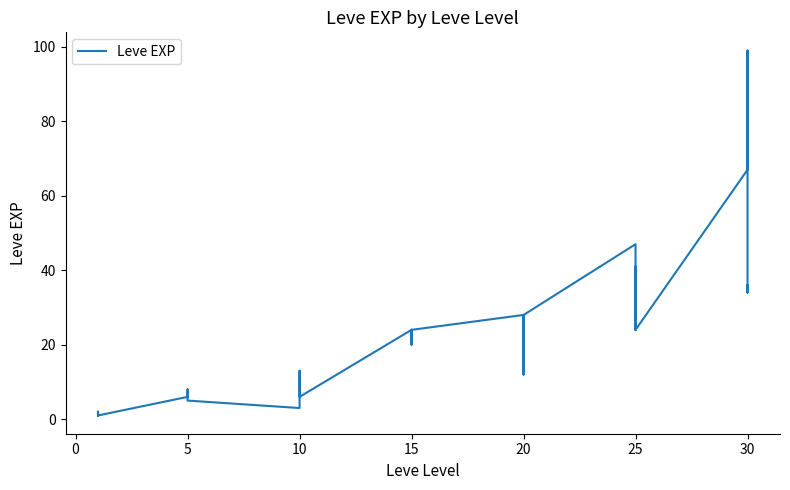

What is the difference between the maximum and second lowest values?

98